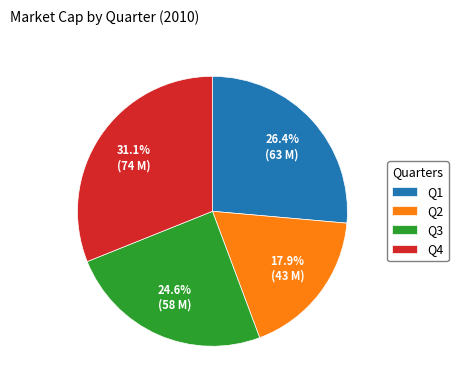

Between Q3 and Q2, which is larger?

Q3